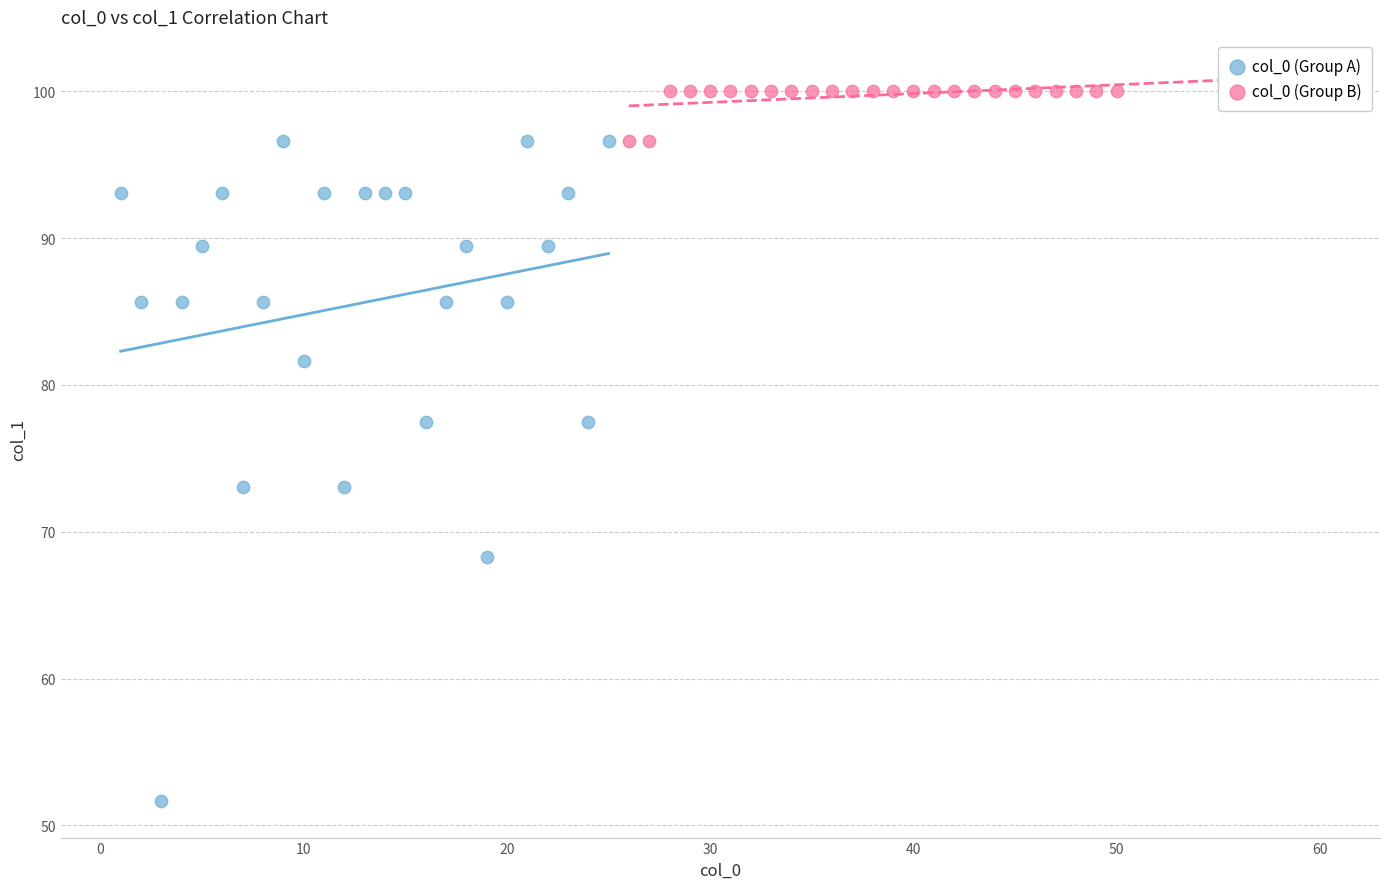

Which series contains the highest Y value?

col_0 (Group B)